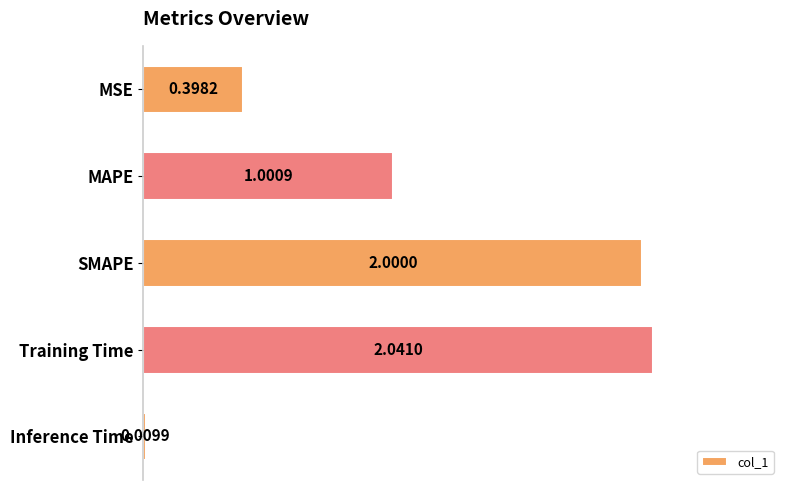

At which category does the chart reach its minimum across all series?

Inference Time